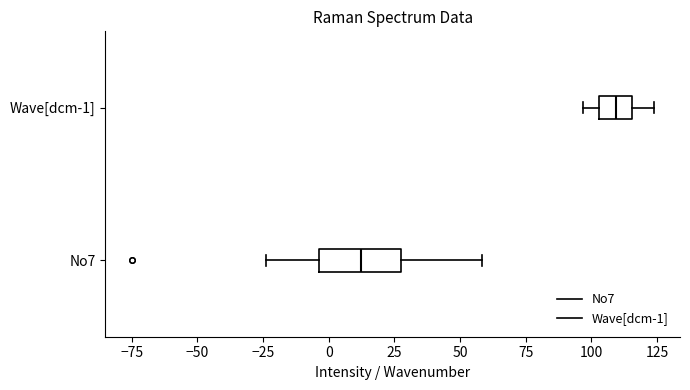

Which box has the furthest to the right median line?

Wave[dcm-1]